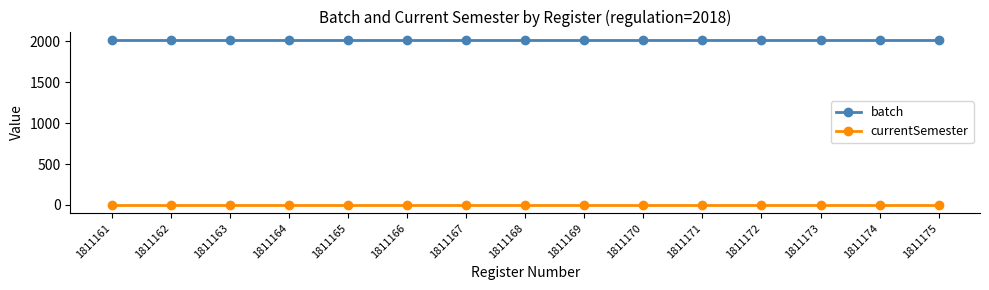

What are all the series names shown in the legend?

batch, currentSemester